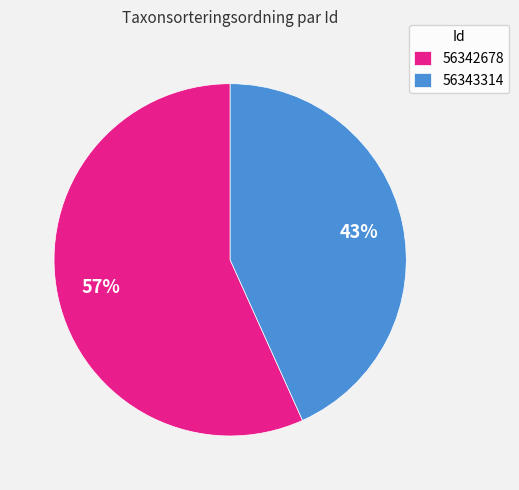

Count the number of slices in the pie.

2